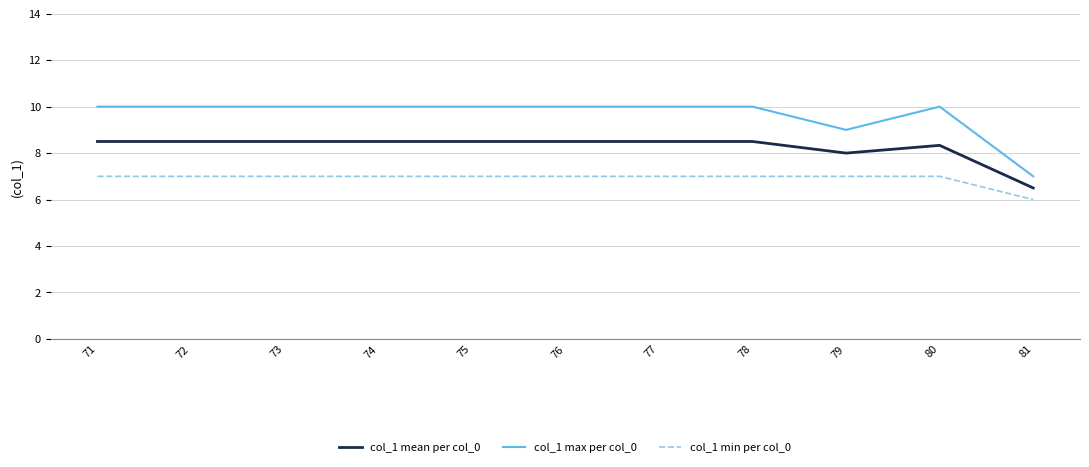

The col_1 max per col_0 series shows 10.0 at 80. True or false?

True